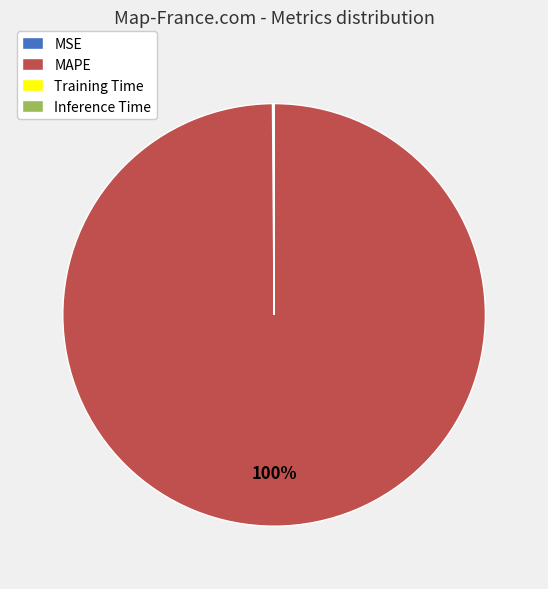

What is the majority slice?

MAPE